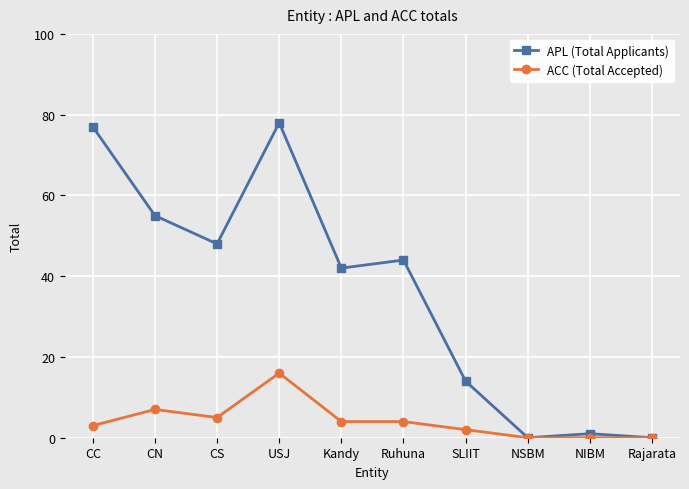

List the series in order of their overall mean, lowest first.

ACC (Total Accepted), APL (Total Applicants)